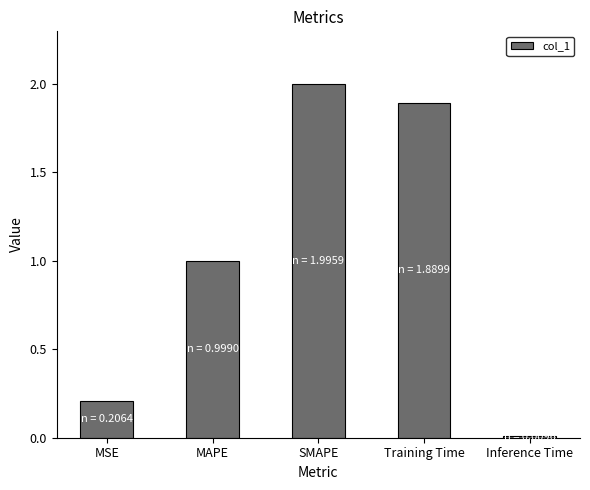

What position from the left is Training Time?

4